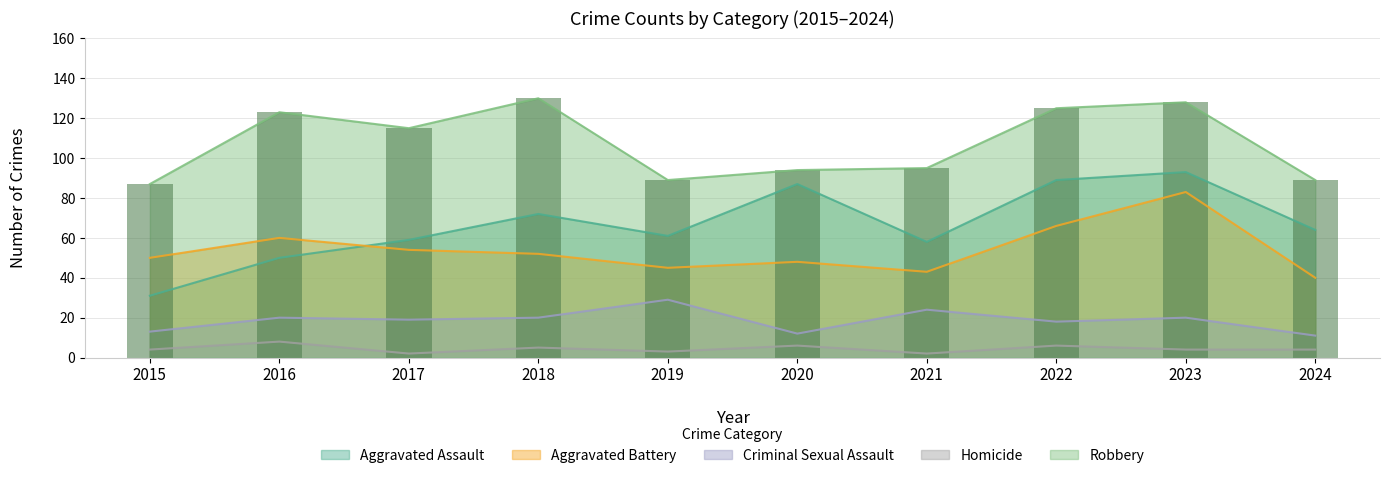

Where is Aggravated Assault nearest to the value 62?

2019